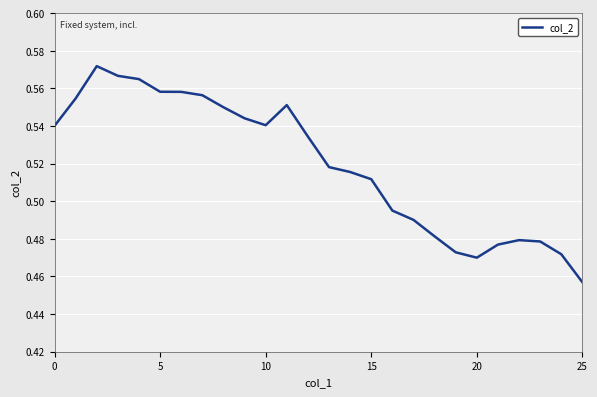

Which category has the lowest value across all series?

25